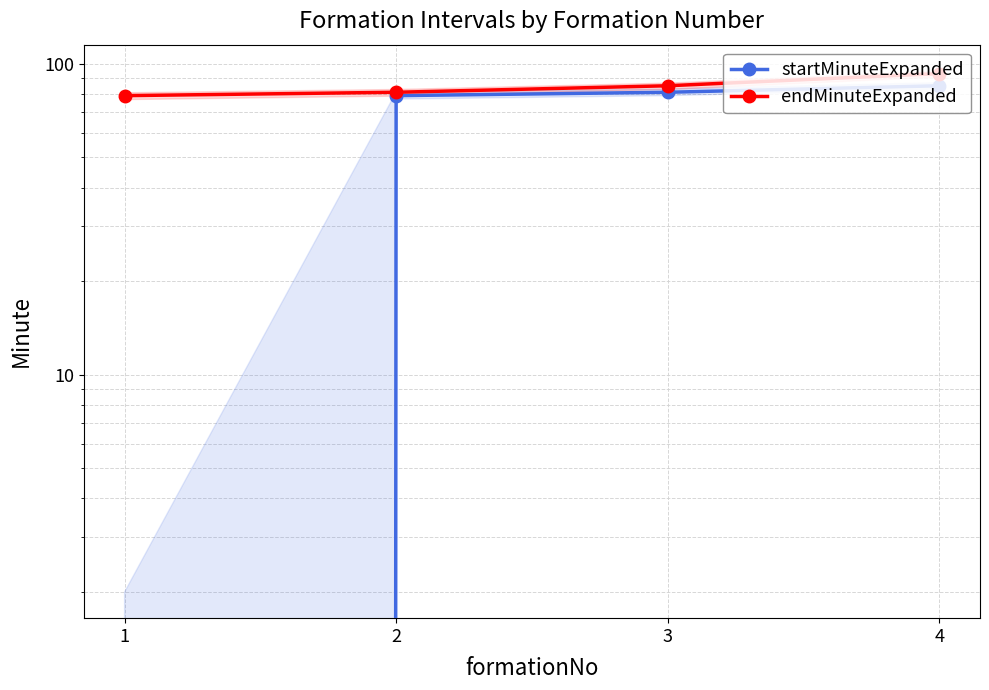

Which series has the largest range (max minus min)?

startMinuteExpanded